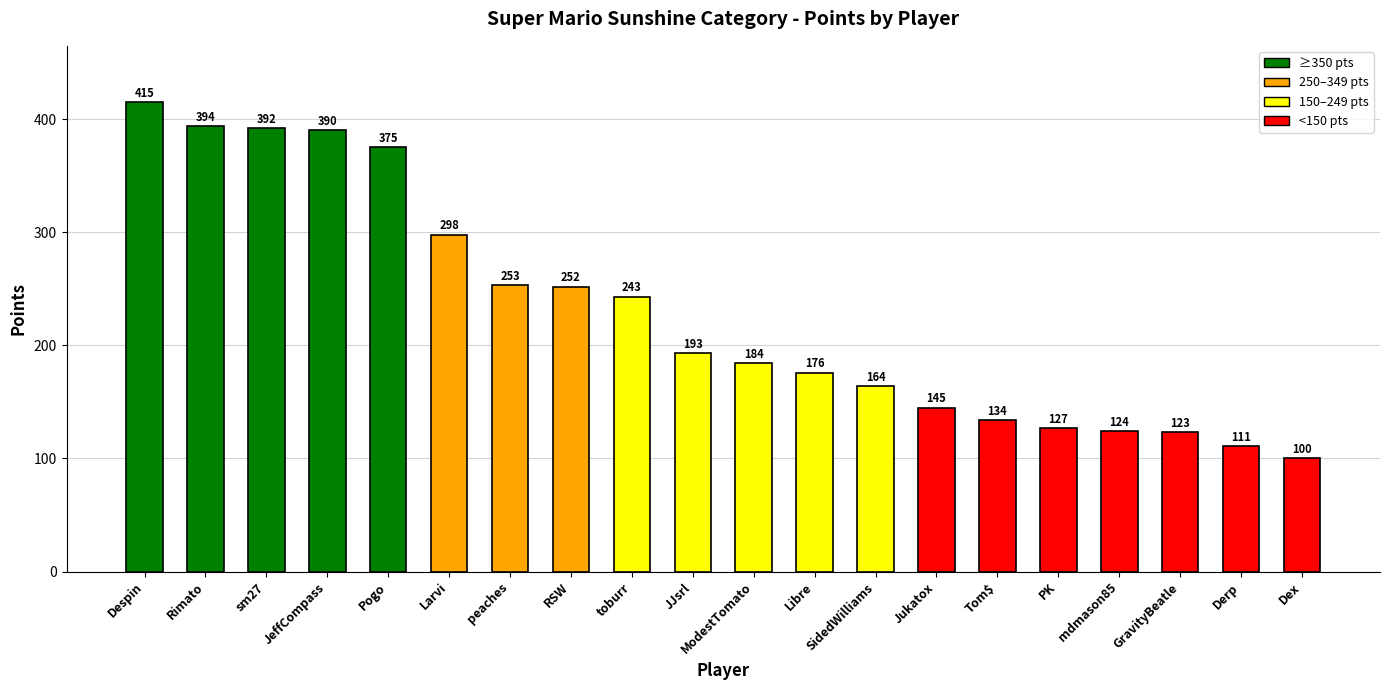

True or false: the data shows 123 at ModestTomato.

False